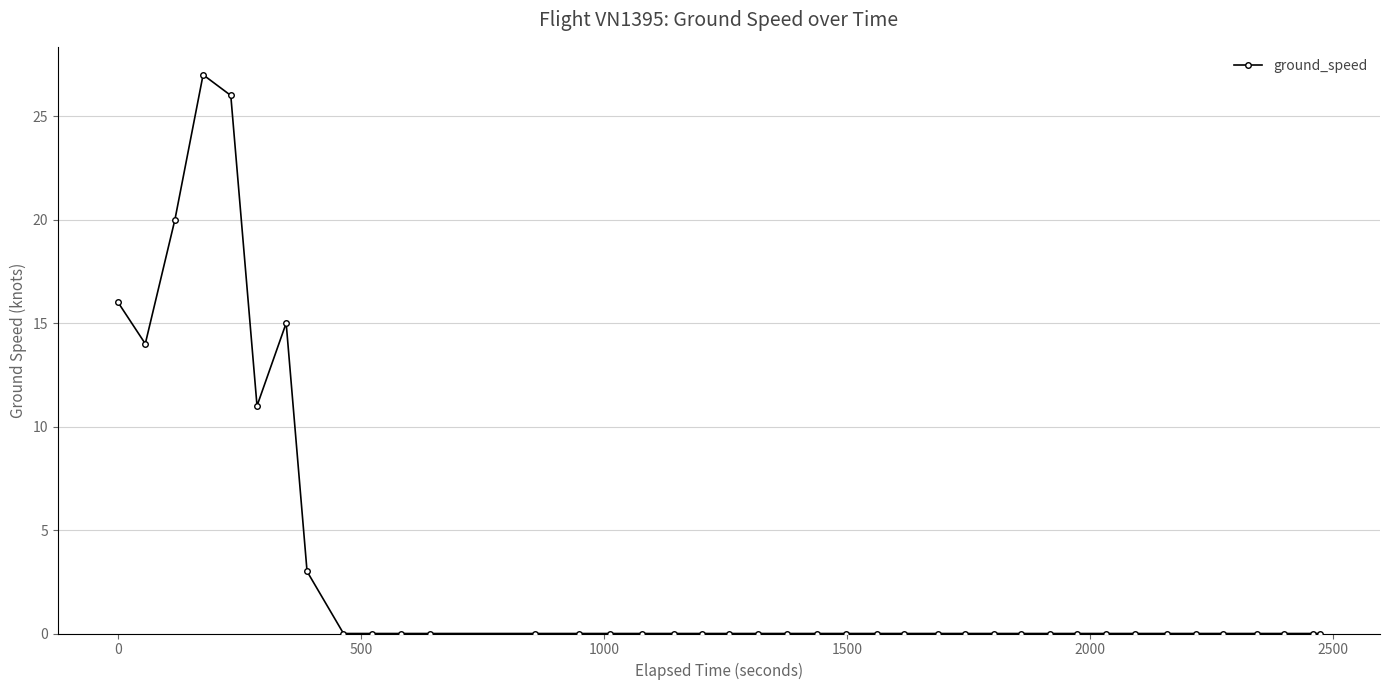

Reading right to left, extract all data points from this chart.

0	0	0	0	0	0	0	0	0	0	0	0	0	0	0	0	0	0	0	0	0	0	0	0	0	0	0	0	0	0	0	0	3	15	11	26	27	20	14	16